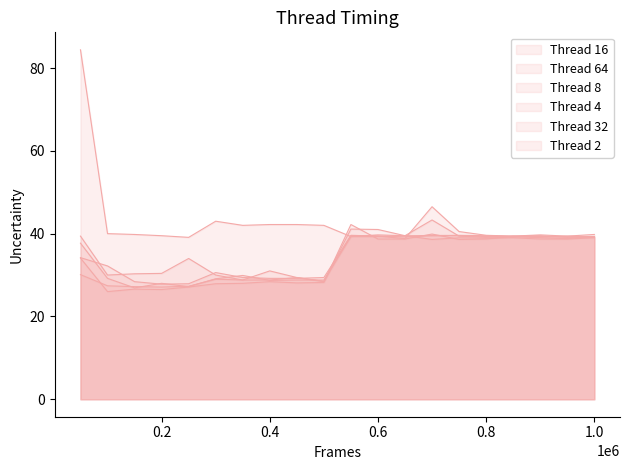

Which has a higher value, 850000 or 200000?

200000